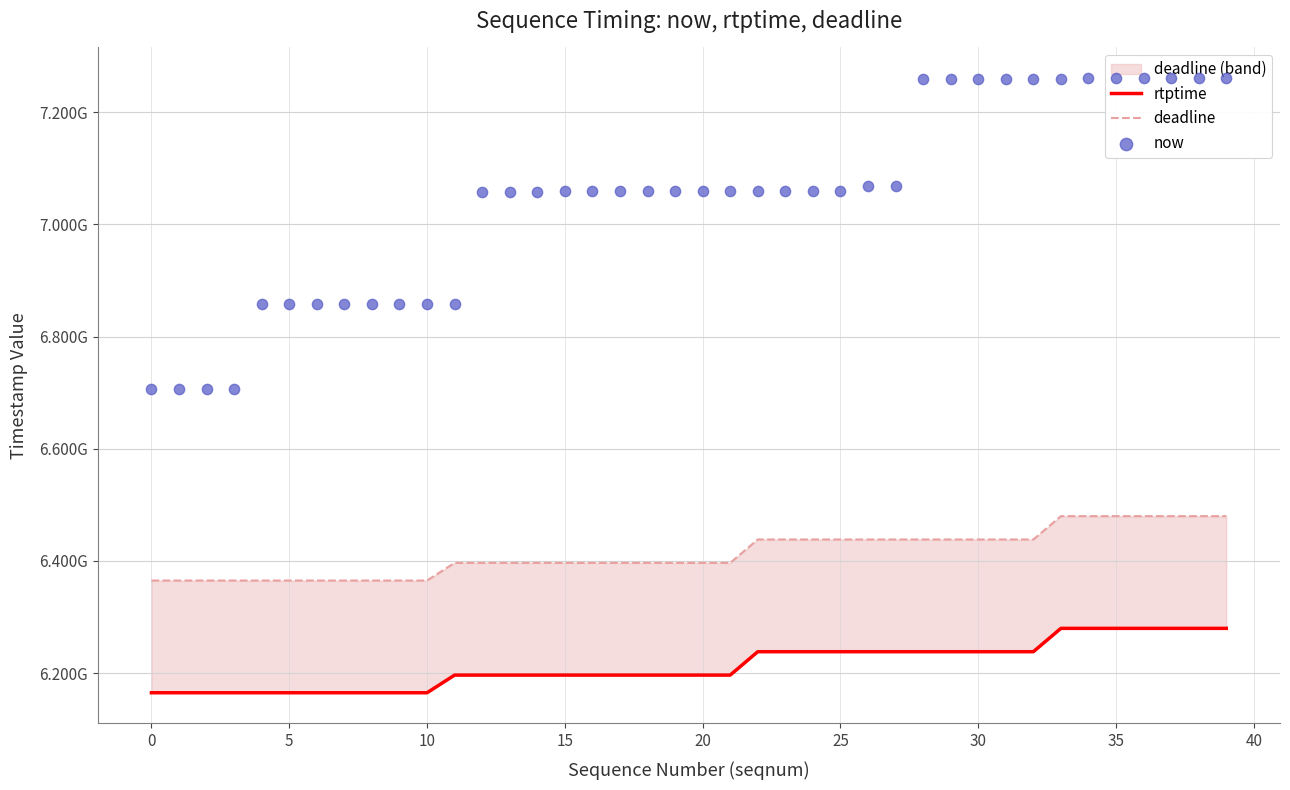

At how many categories does at least one series exceed 6342391141?

40